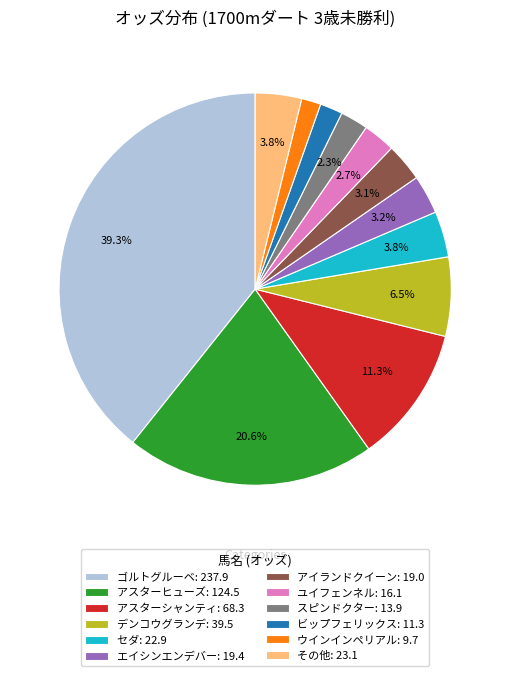

Does ゴルトグルーベ: 237.9 account for over 50% of the chart?

No